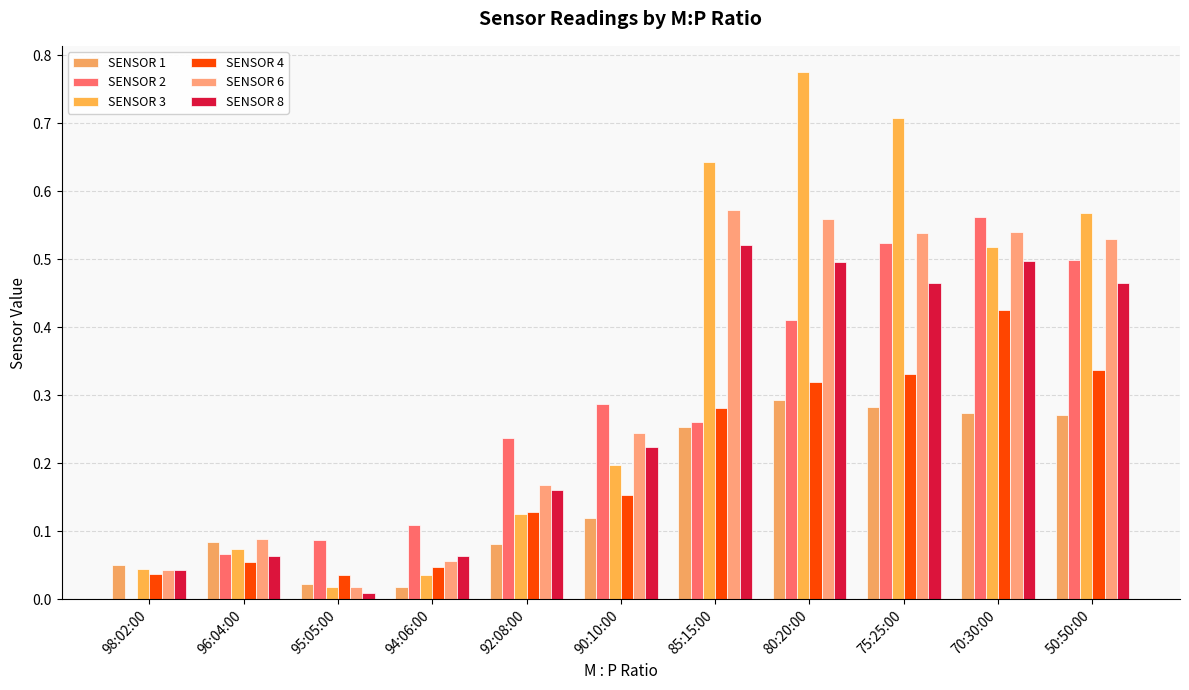

Is it true that SENSOR 4 equals 0.0 at 94:06:00?

True